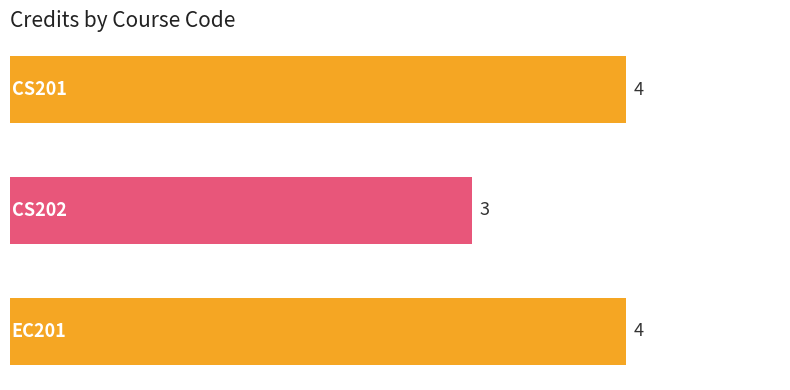

What is the sum of all values?

11